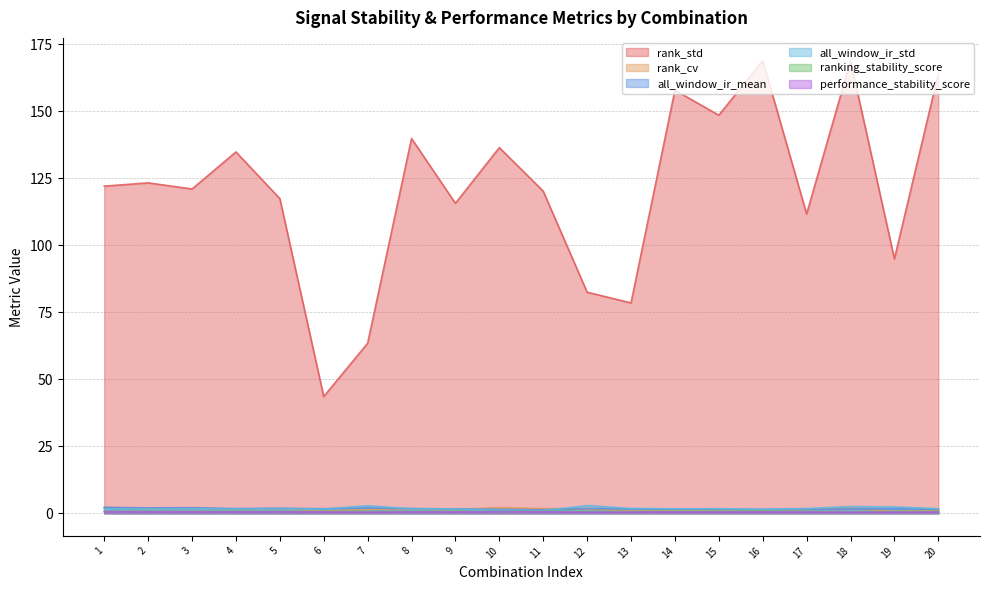

What is the greatest value displayed?

168.9